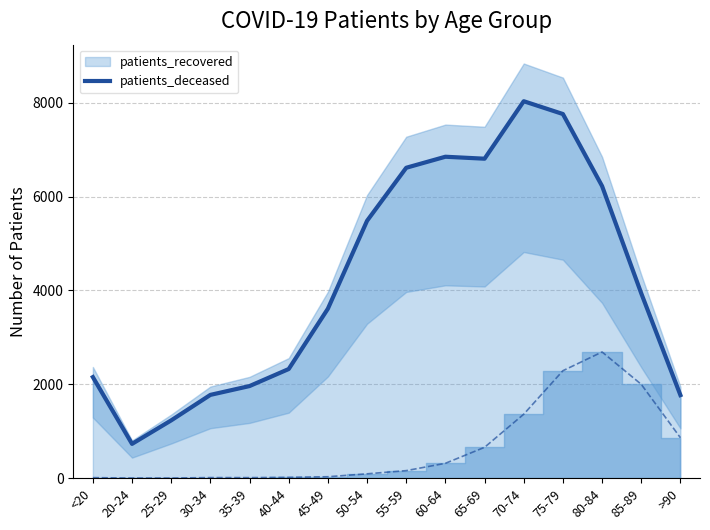

What is the smallest value displayed?

731